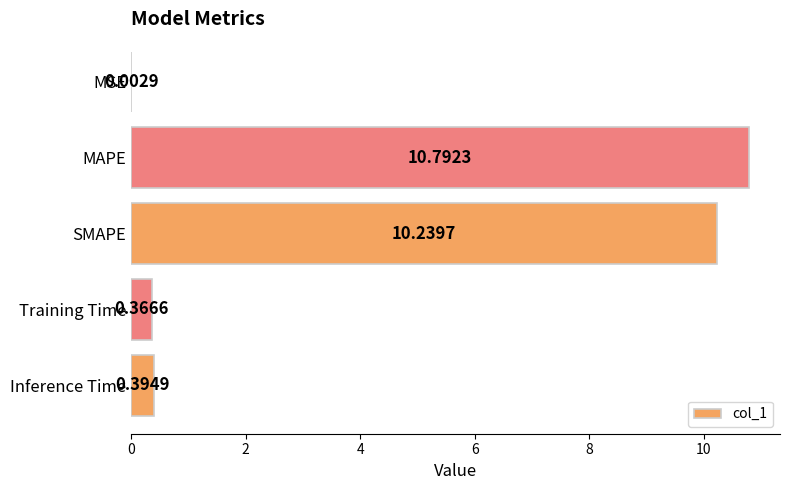

What is the sum of all values?

21.8